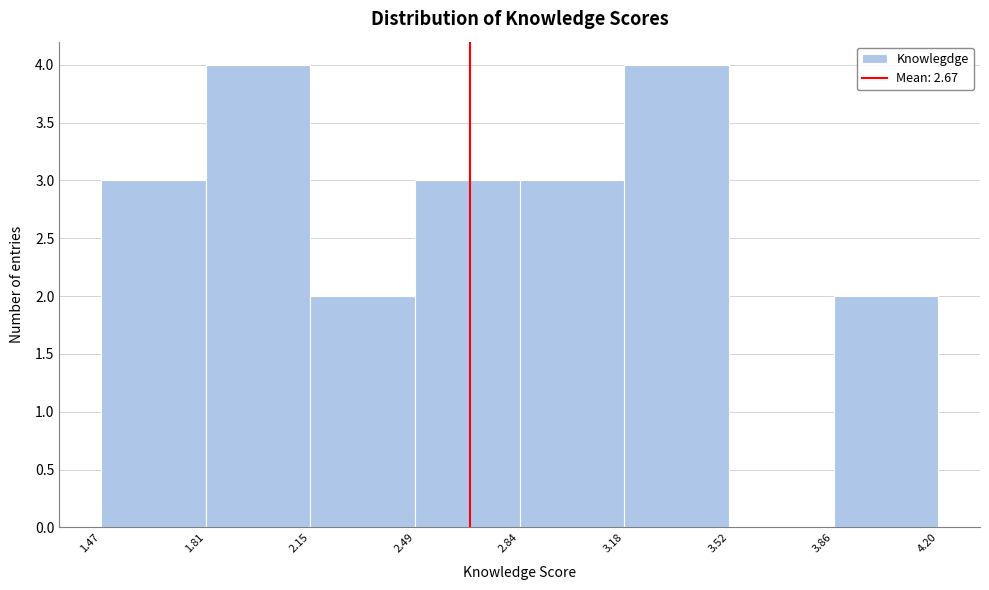

Reading left to right, transcribe this chart: for each bar, give the range it covers on the x-axis and its height. The values are not printed on the chart, so give them approximately, as read against the axis.

1.47 to 1.81: 3
1.81 to 2.15: 4
2.15 to 2.49: 2
2.49 to 2.84: 3
2.84 to 3.18: 3
3.18 to 3.52: 4
3.52 to 3.86: 0
3.86 to 4.20: 2